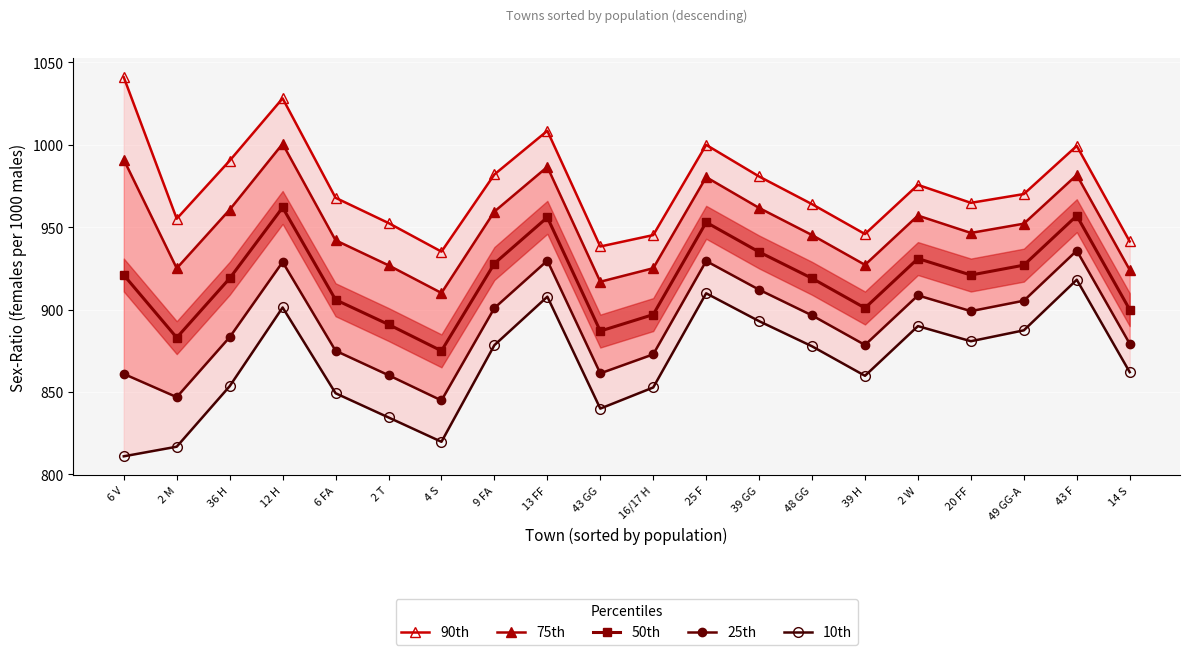

How many interior local peaks does the 50th series have?

5